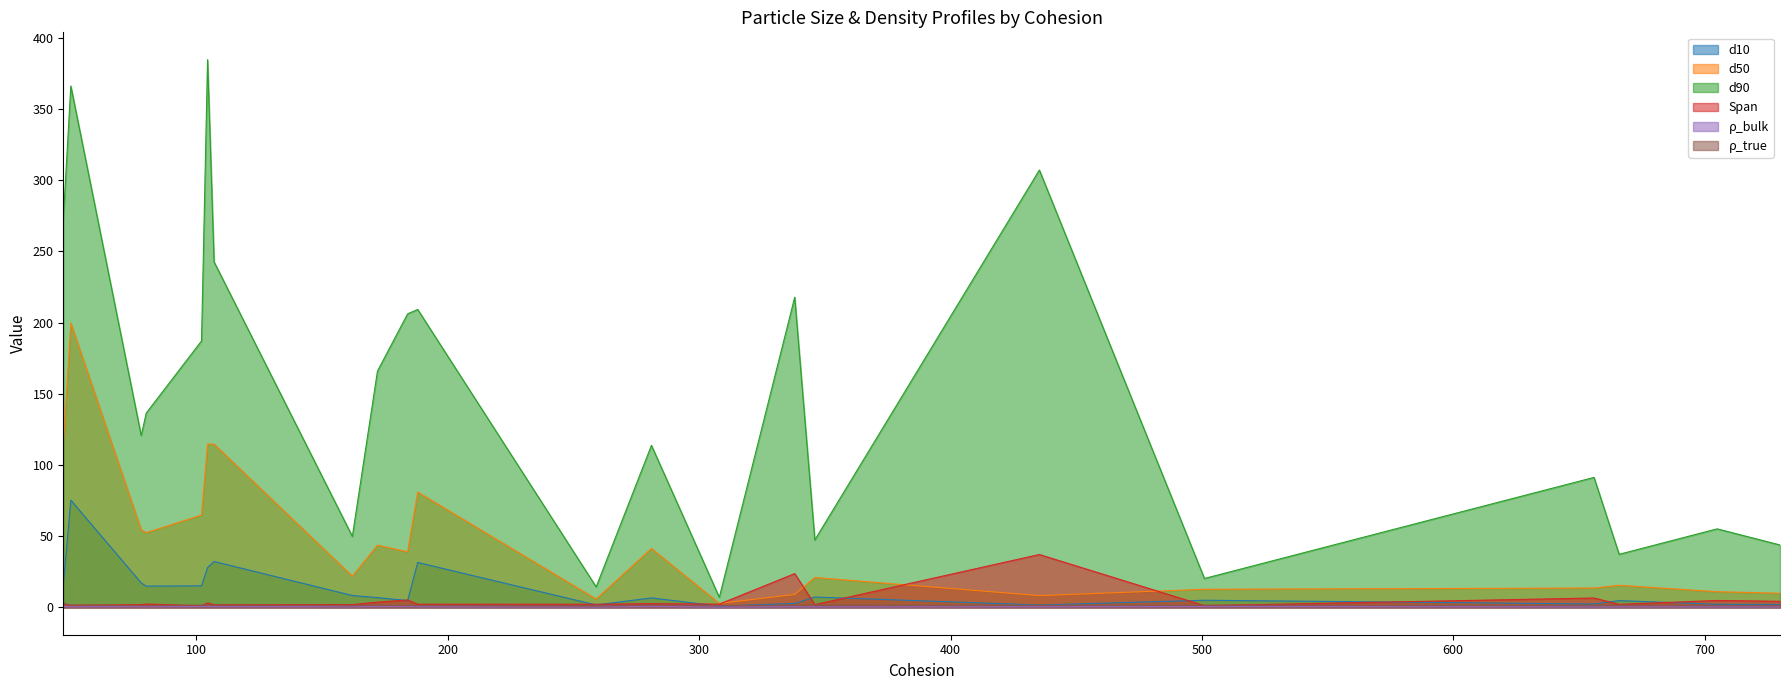

What are all the series names shown in the legend?

d10, d50, d90, Span, ρ_bulk, ρ_true